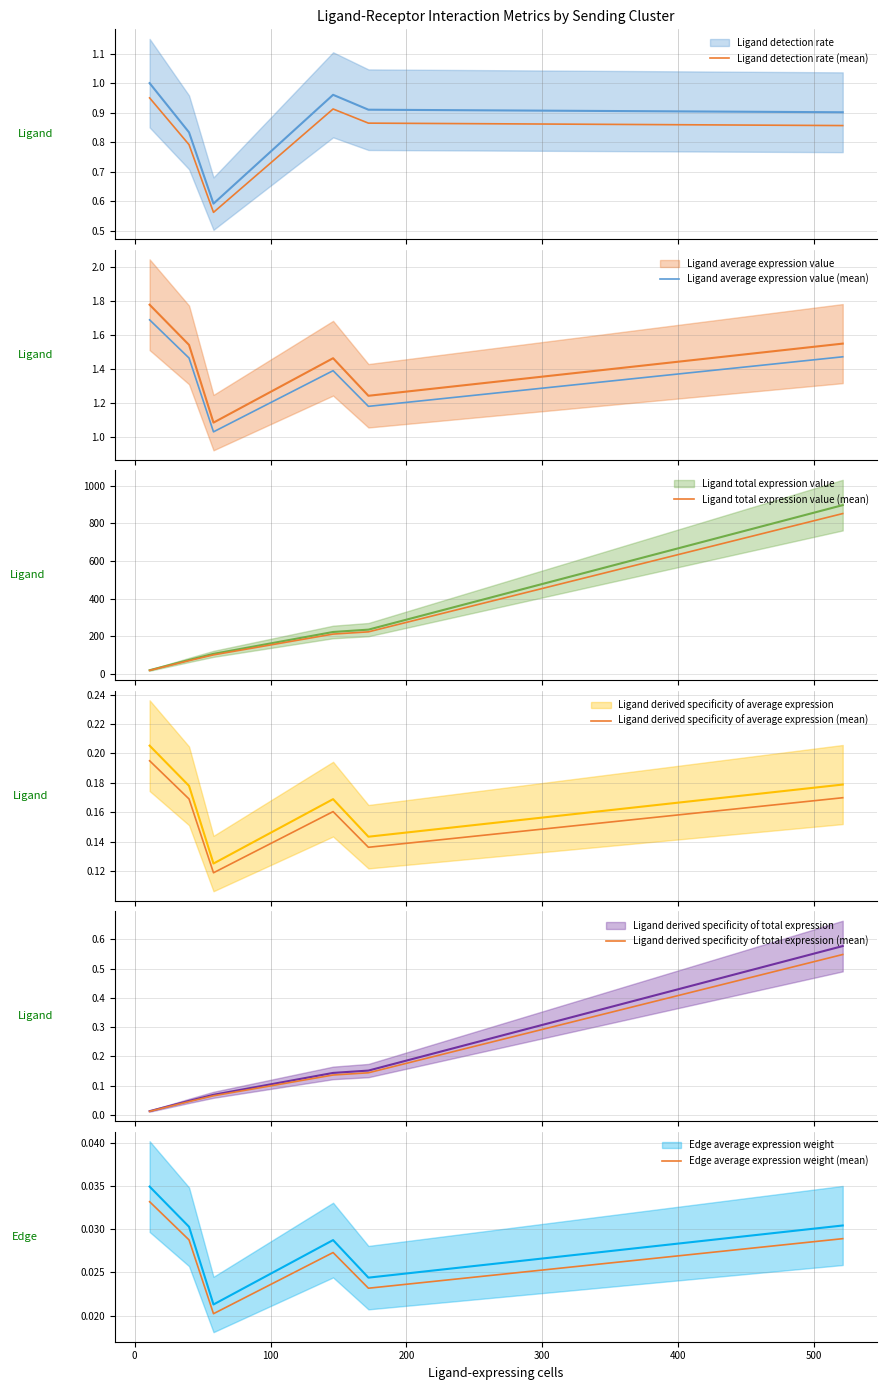

At how many categories does at least one series exceed 776?

1